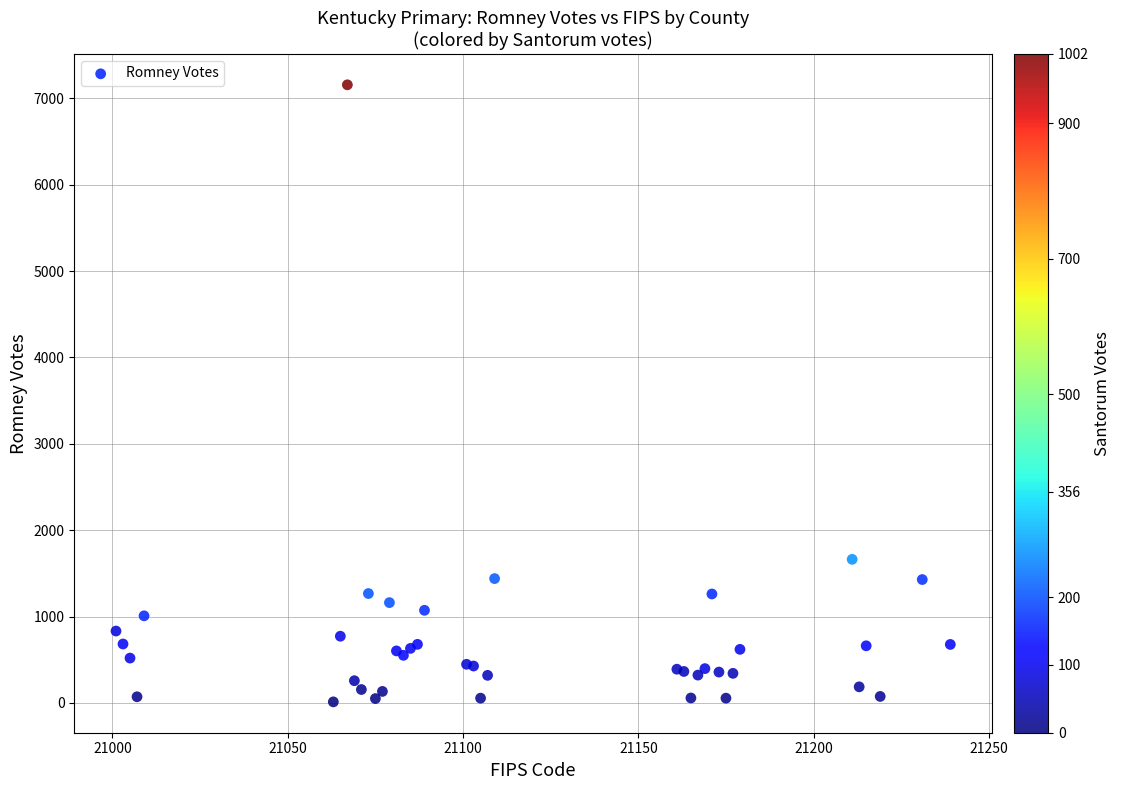

What Y value in the scatter plot is closest to 3584?

1663